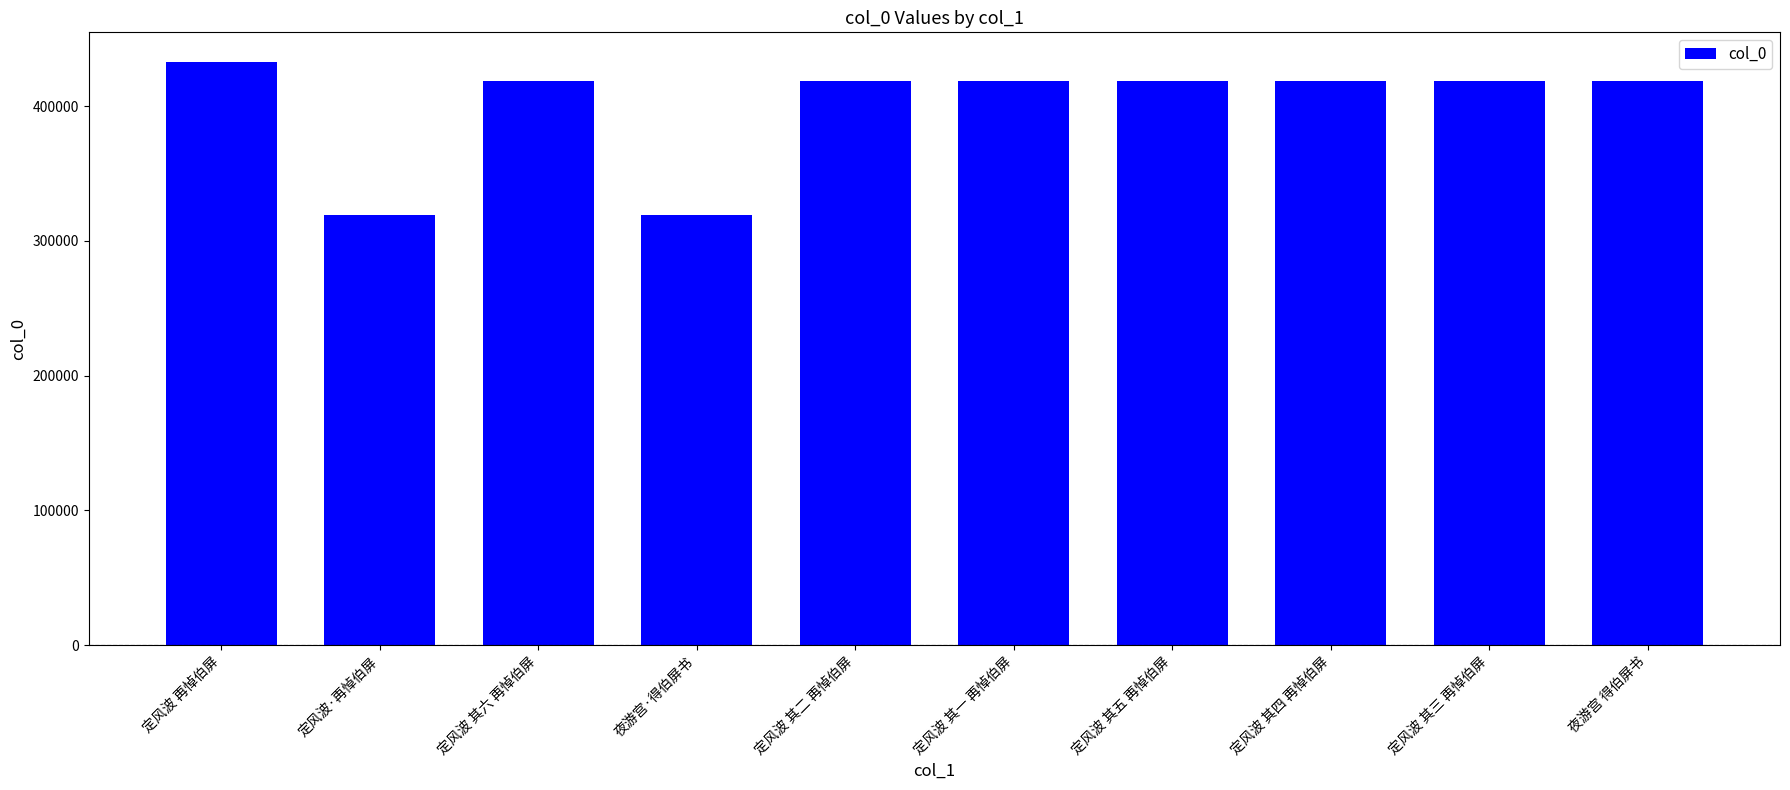

Is it true that the value at 定风波 其四 再悼伯屏 is 146536?

False